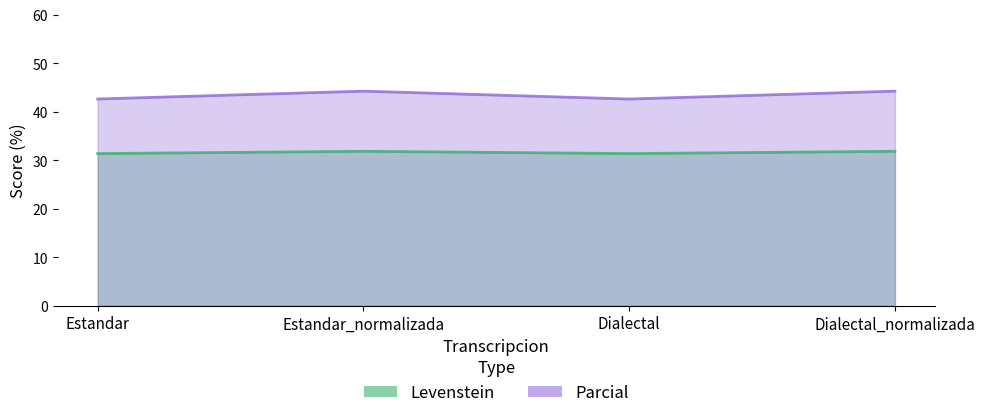

What is the lowest value of the Parcial series?

42.6